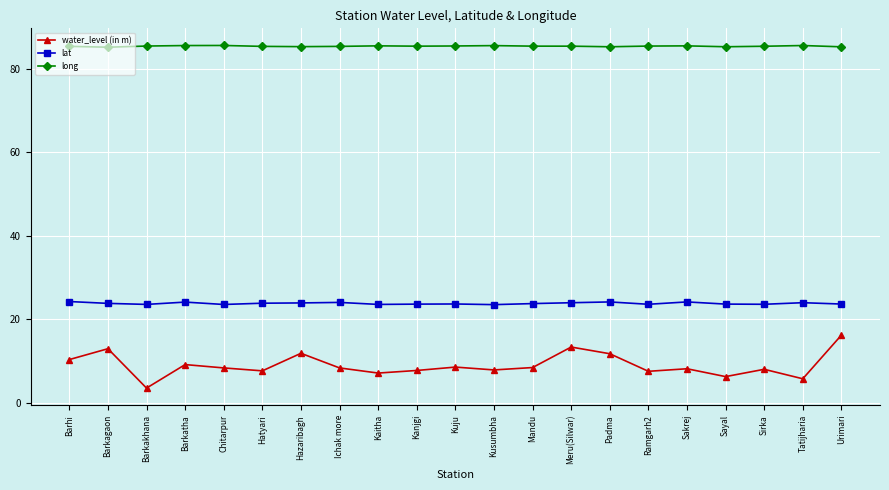

Does the chart have visible grid lines?

Yes